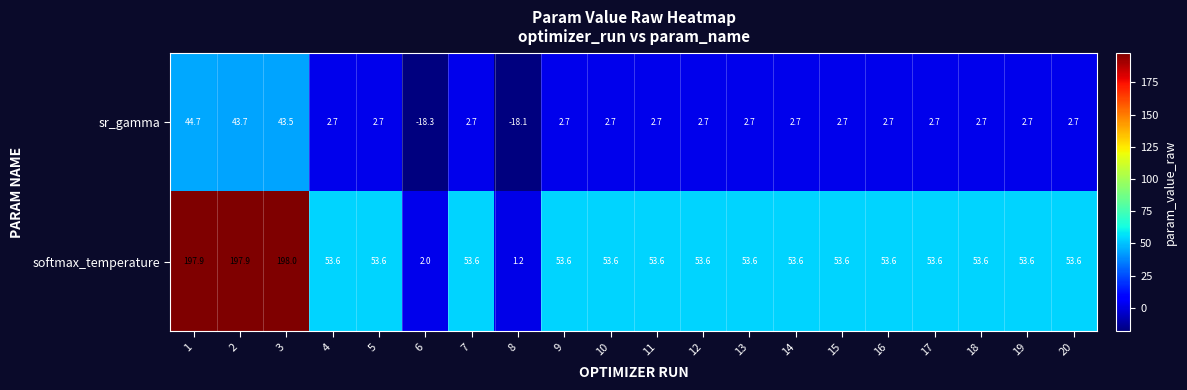

What is the total value across all series at 5?

56.3